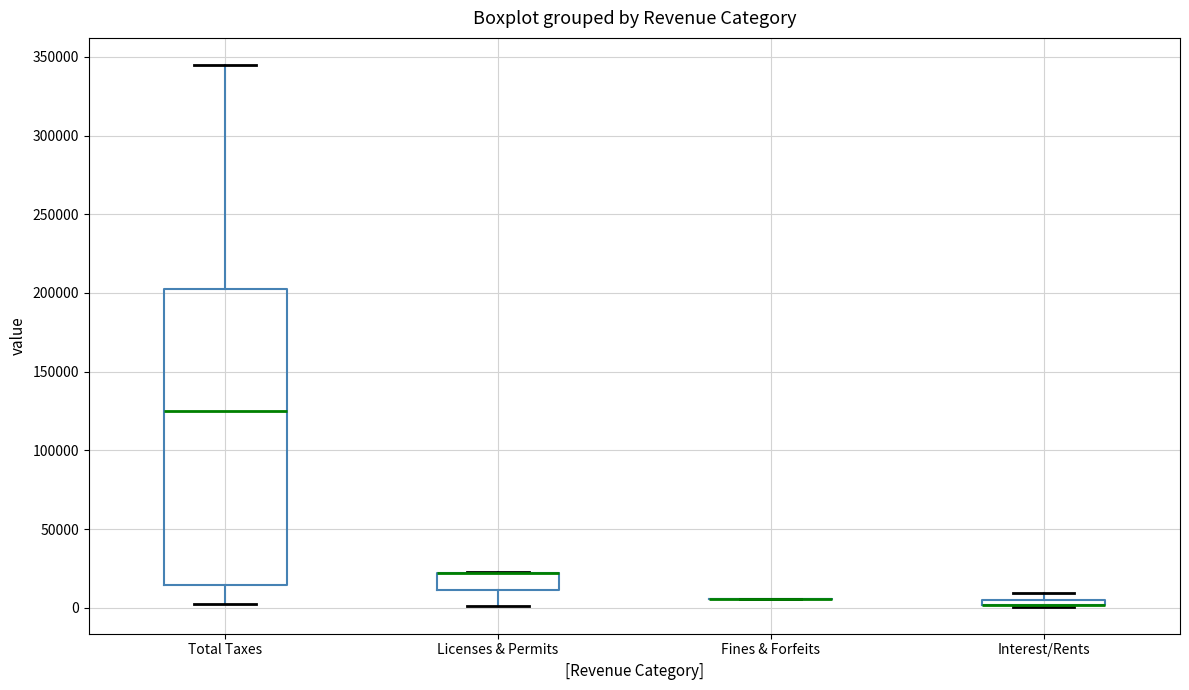

Comparing the boxes themselves (not the whiskers), which one is the tallest?

Total Taxes